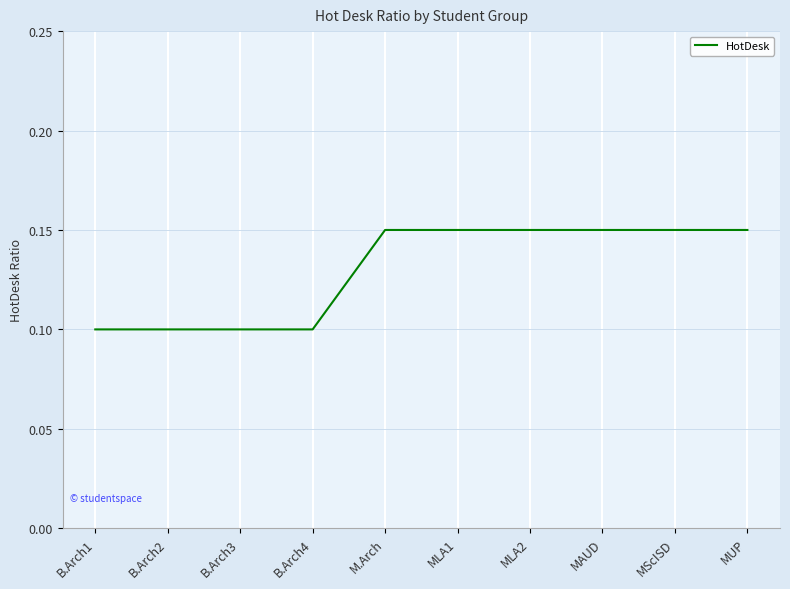

Is it true that the value at B.Arch1 is 0.1?

True